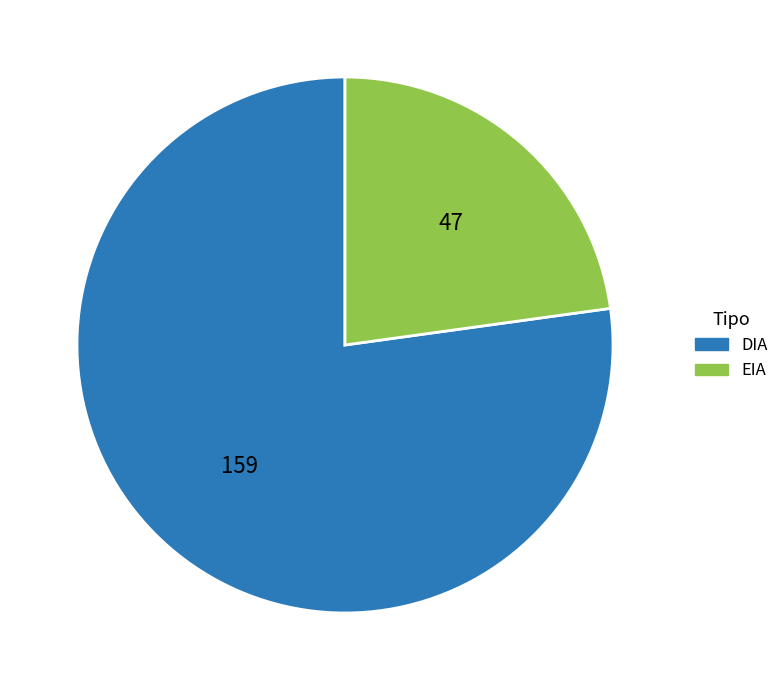

Is there a majority slice in this chart?

Yes